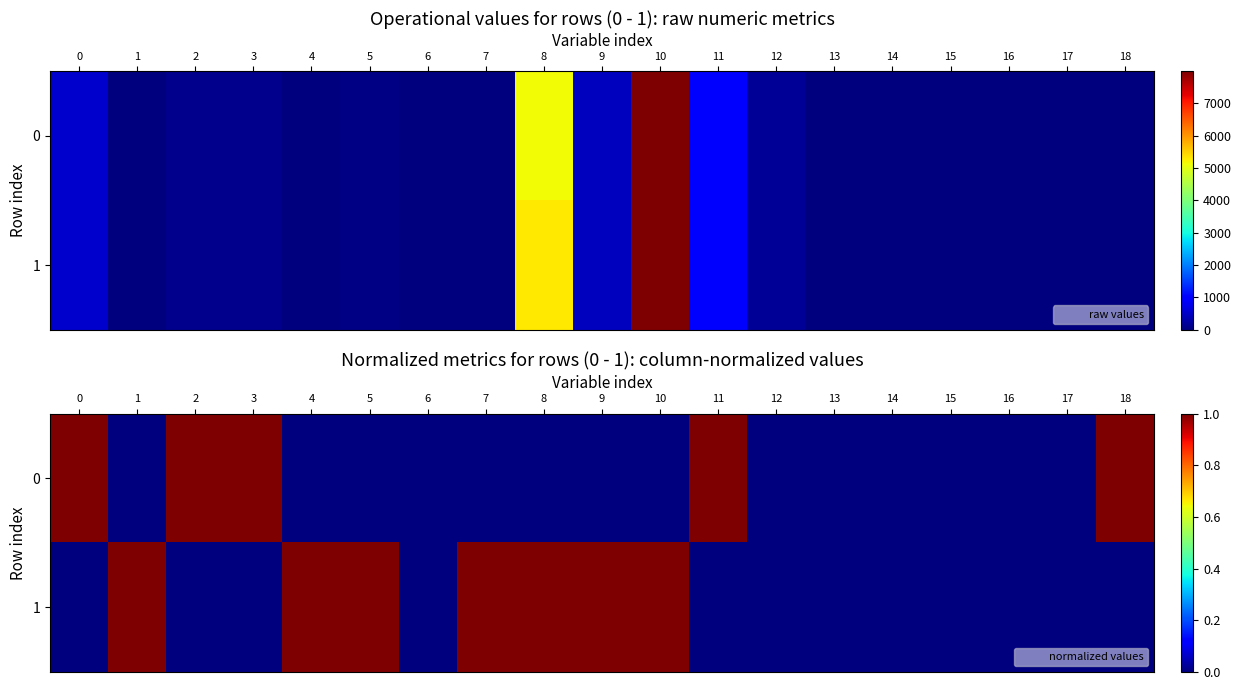

True or false: 1 has a value of 1 at 8.

False